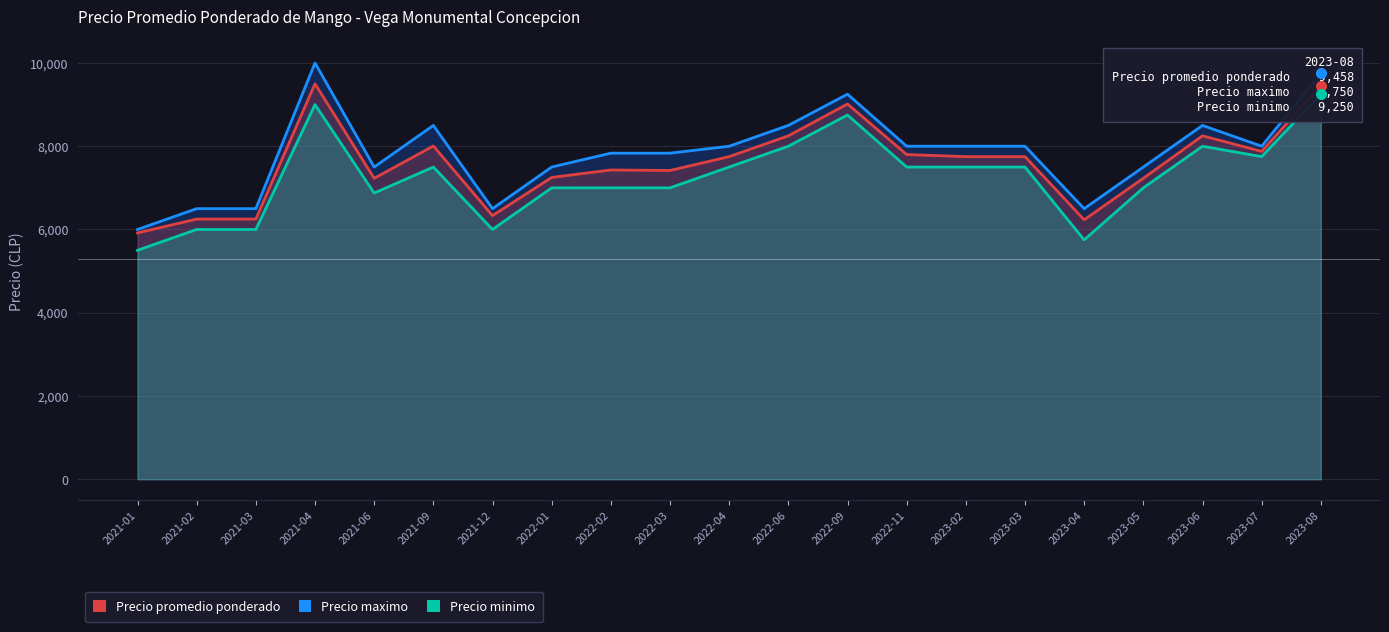

The value of Precio promedio ponderado at 2022-09 is 9014. True or false?

True